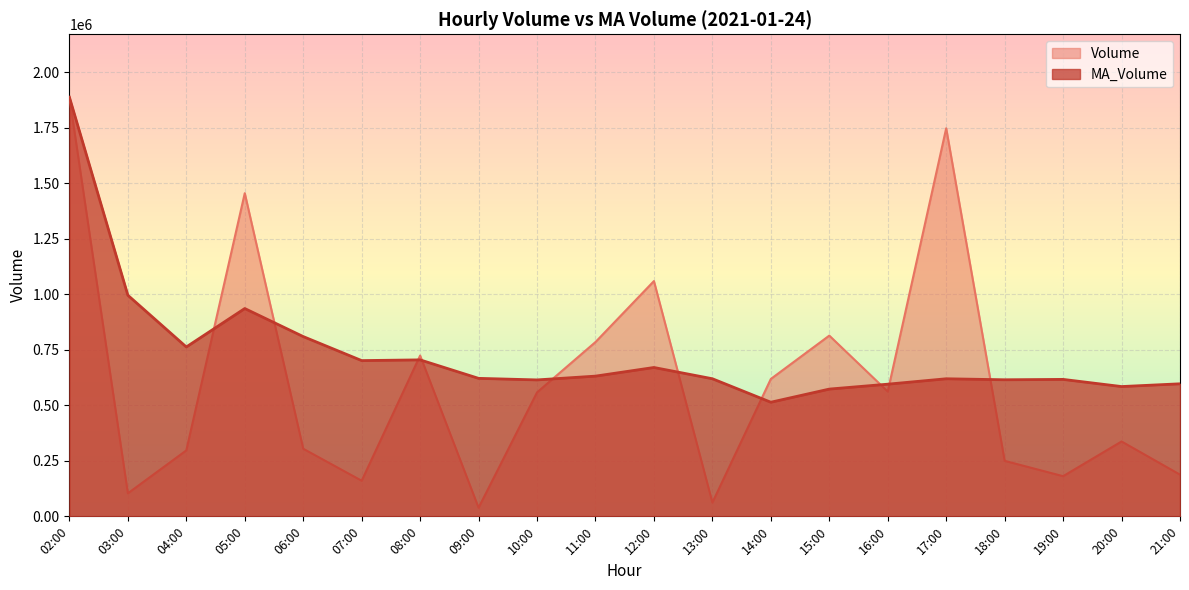

List the labels in order of Volume value, largest first.

02:00, 17:00, 05:00, 12:00, 15:00, 11:00, 08:00, 14:00, 16:00, 10:00, 20:00, 06:00, 04:00, 18:00, 21:00, 19:00, 07:00, 03:00, 13:00, 09:00